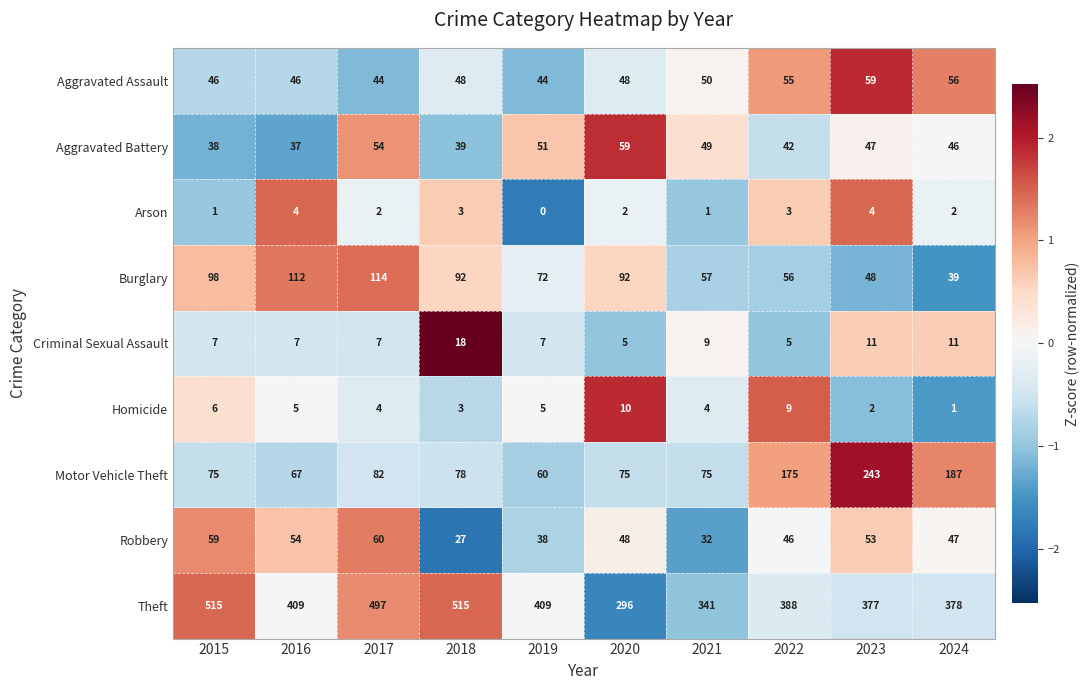

Which series has the largest total across all categories?

Theft